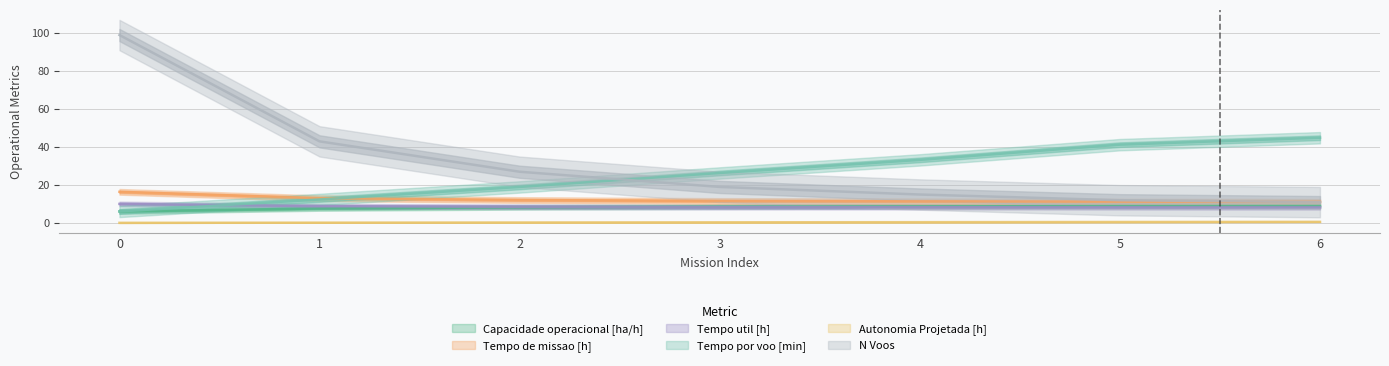

True or false: N Voos and Autonomia Projetada [h] cross at least once.

False